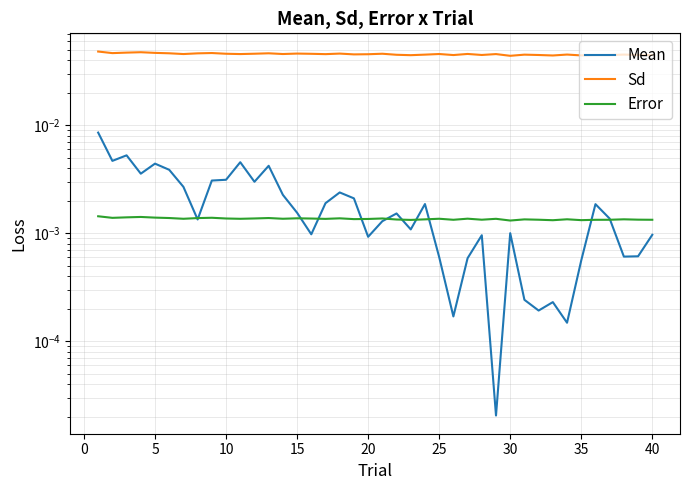

Is it true that Sd equals 0.1 at 30?

False